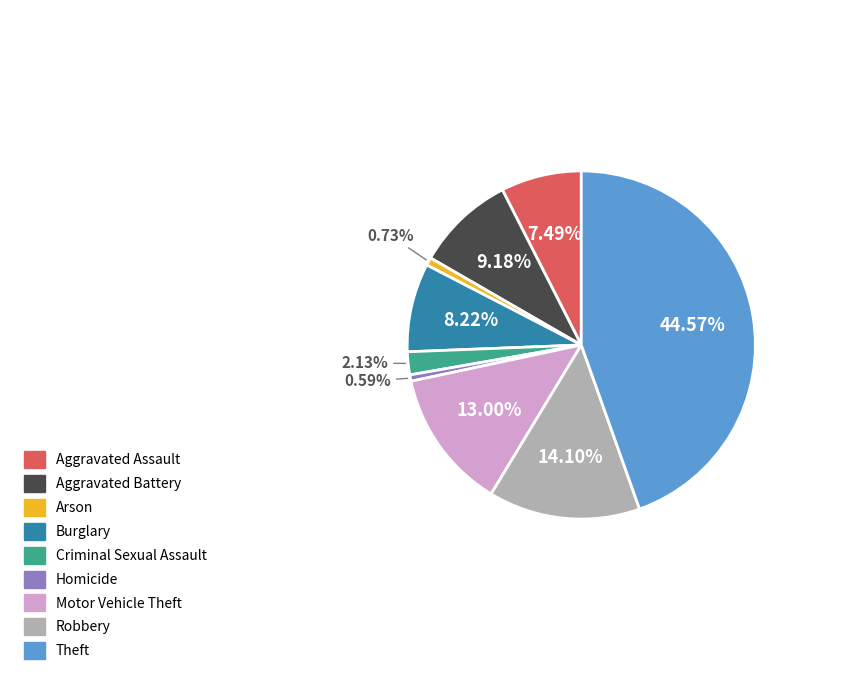

Between Motor Vehicle Theft and Criminal Sexual Assault, which is larger?

Motor Vehicle Theft